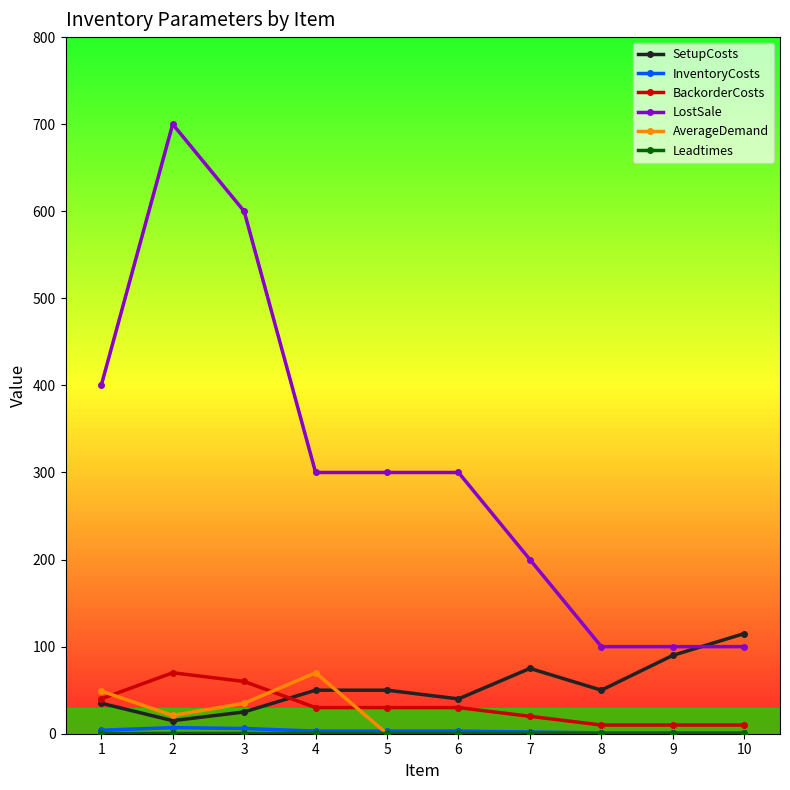

What is the greatest value displayed?

700